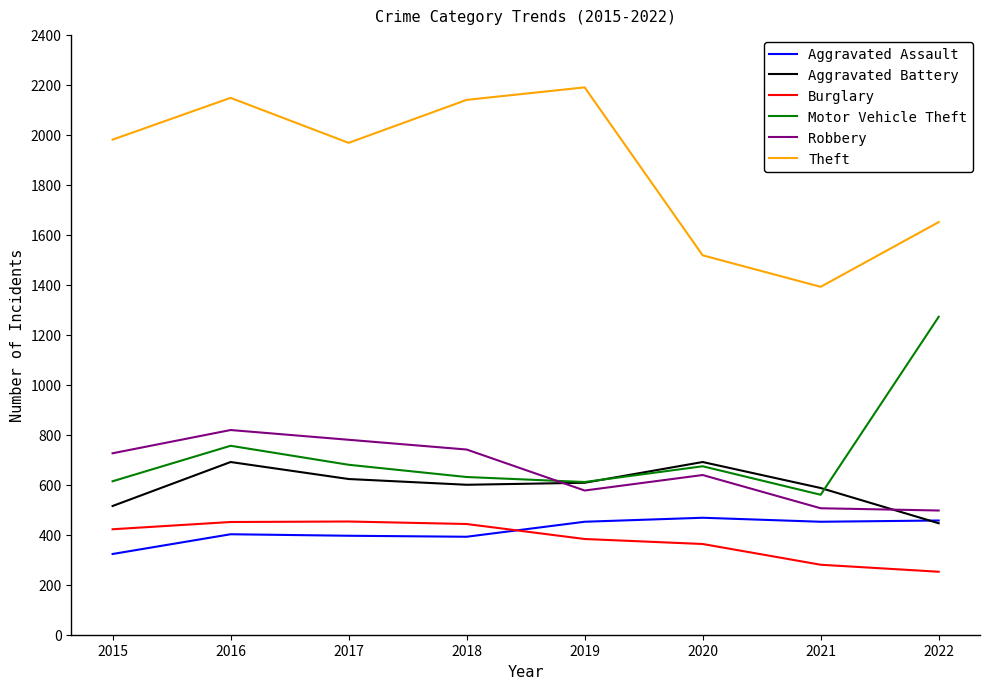

What are all the series names shown in the legend?

Aggravated Assault, Aggravated Battery, Burglary, Motor Vehicle Theft, Robbery, Theft